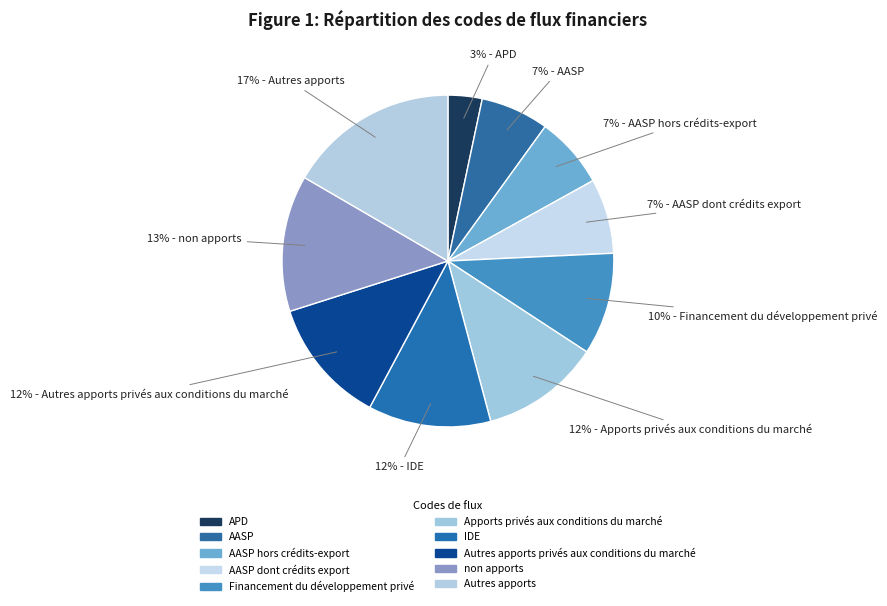

How many segments does this pie chart have?

10